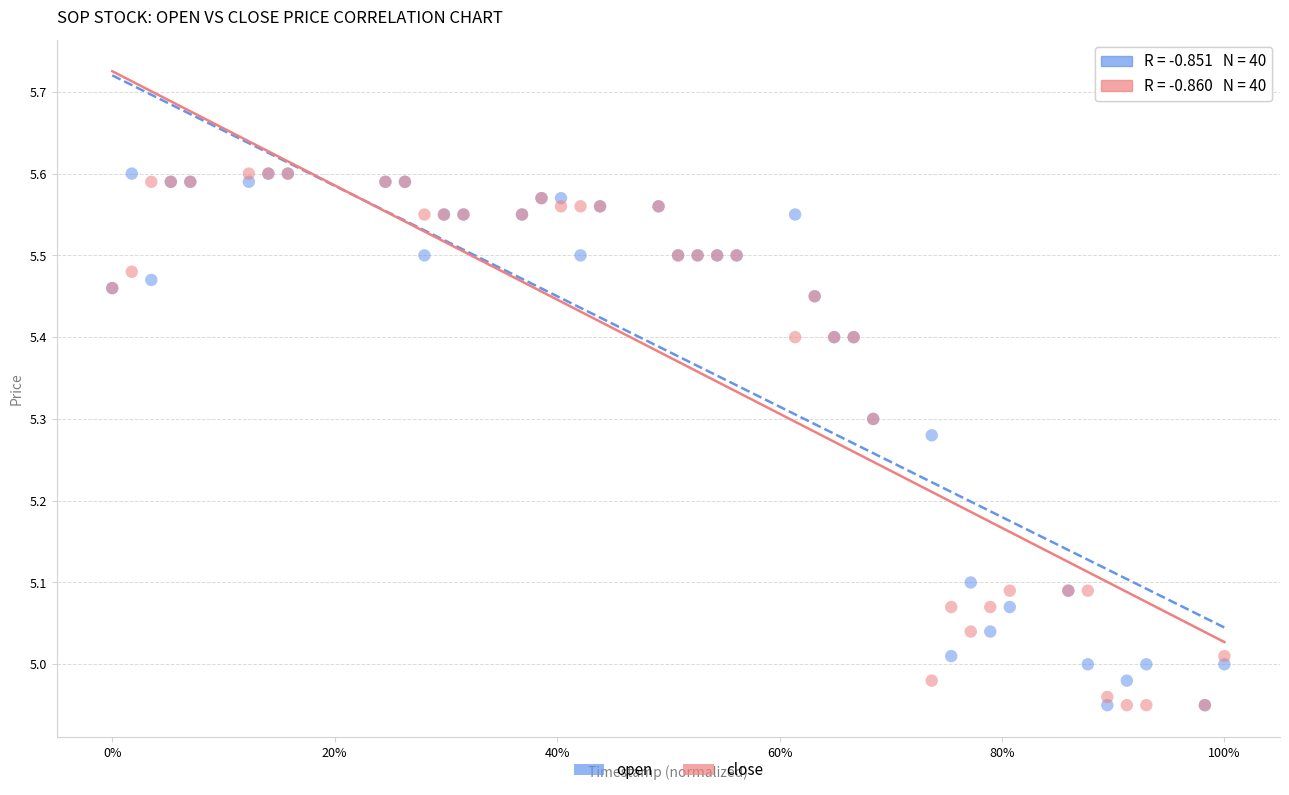

What is the X range (max minus min) for the scatter plot?

1.0